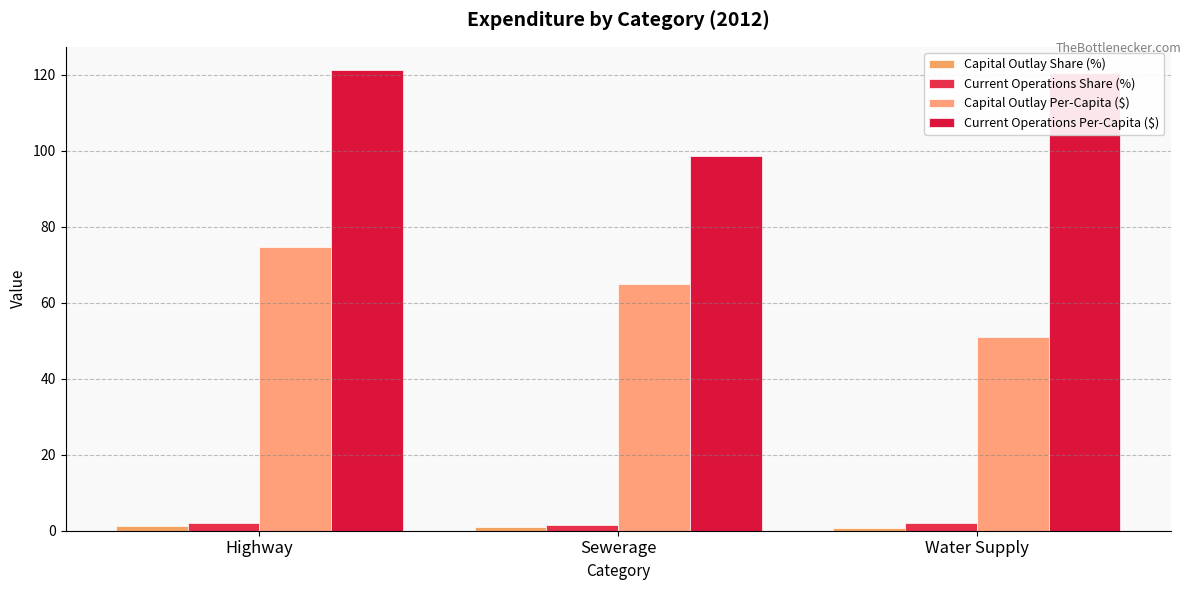

What is the value of the Capital Outlay Per-Capita ($) bar at the 2nd from the left?

64.9